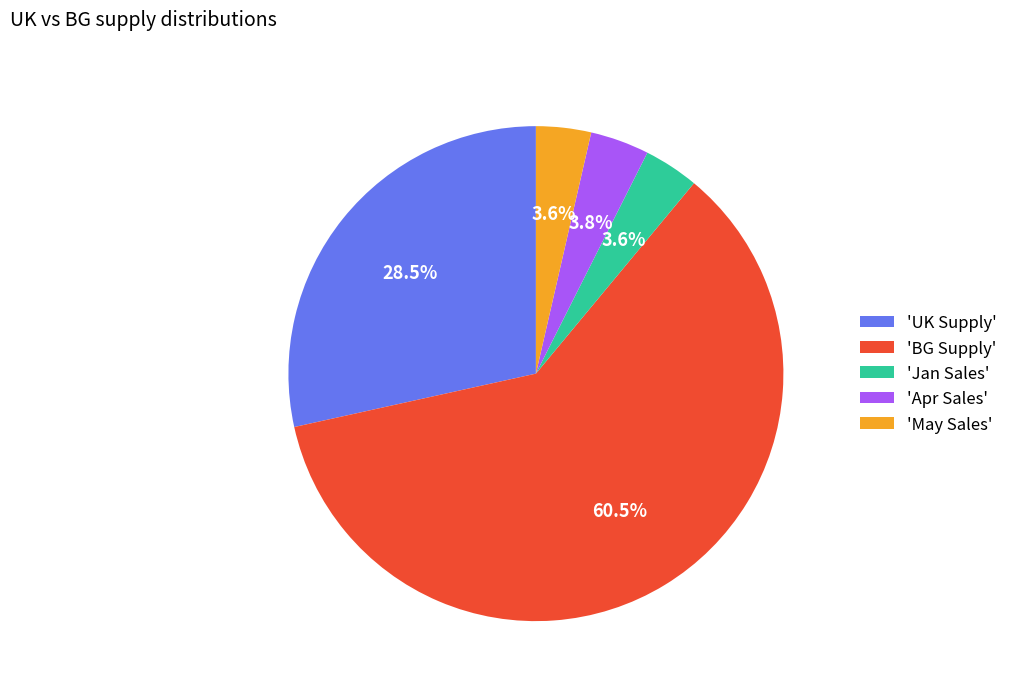

What is the ratio of the value at 'UK Supply' to the value at 'BG Supply'?

0.5